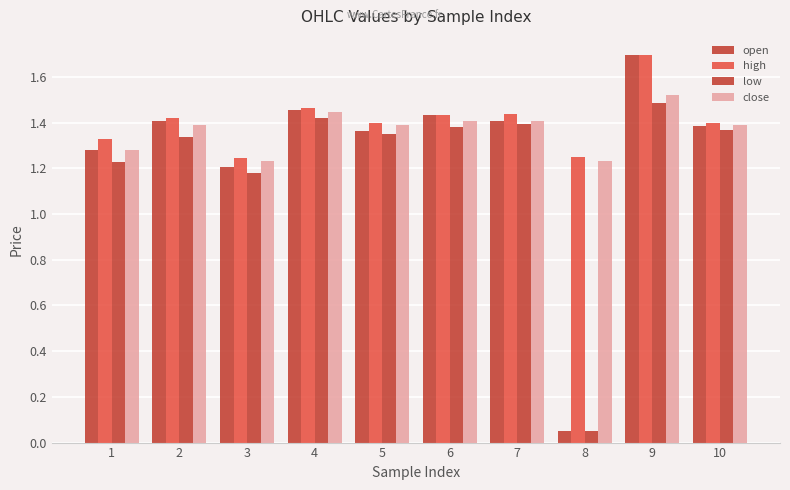

How many groups of bars are there?

10